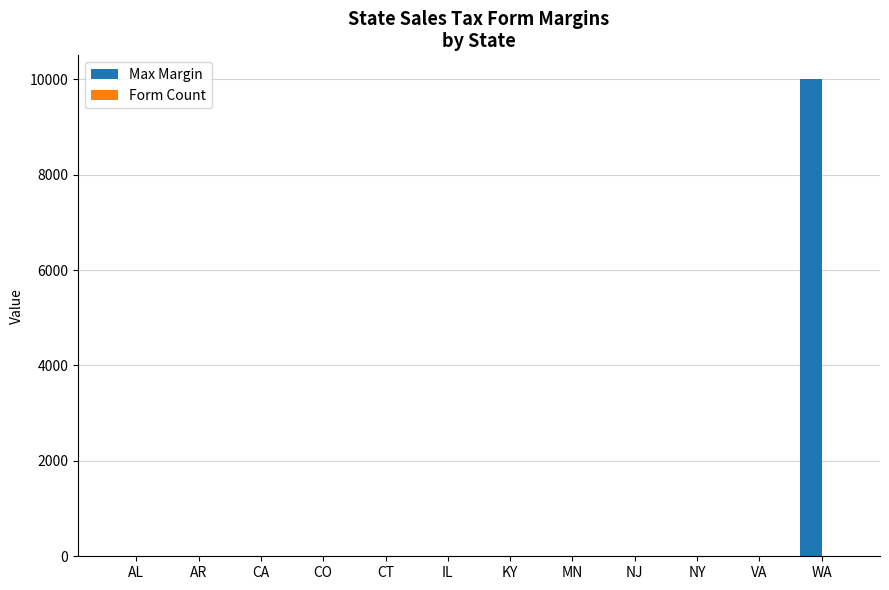

What is the maximum value shown in the chart?

10000.0